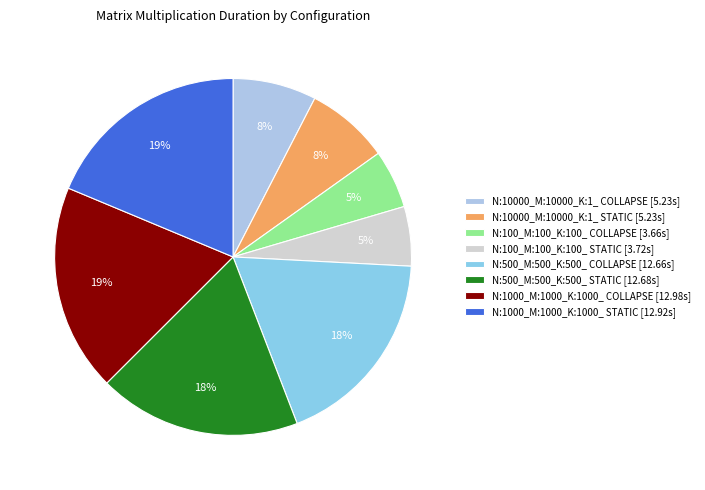

Does any single category account for the majority?

No